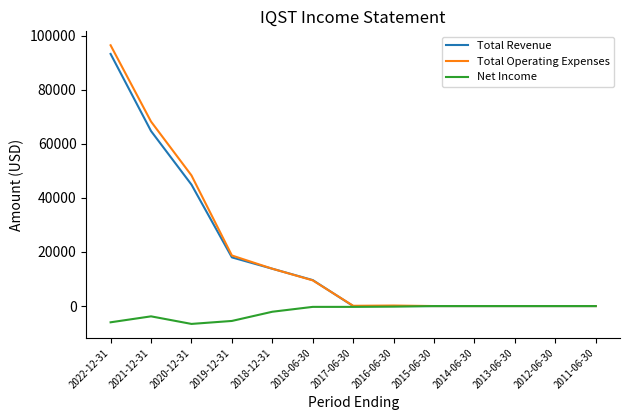

Is the value of Total Operating Expenses at 2018-06-30 greater than the value of Net Income at 2018-06-30?

Yes